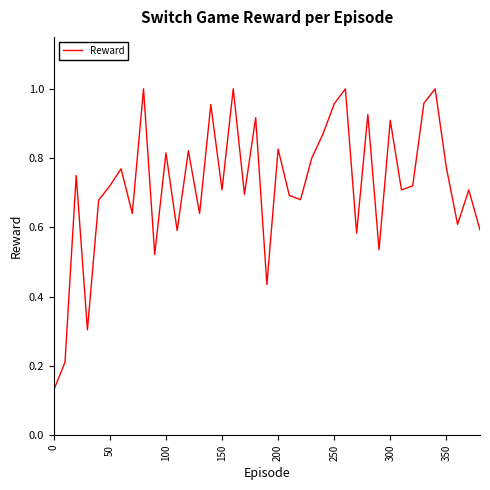

True or false: there are more than 1 points higher than both neighbors.

True